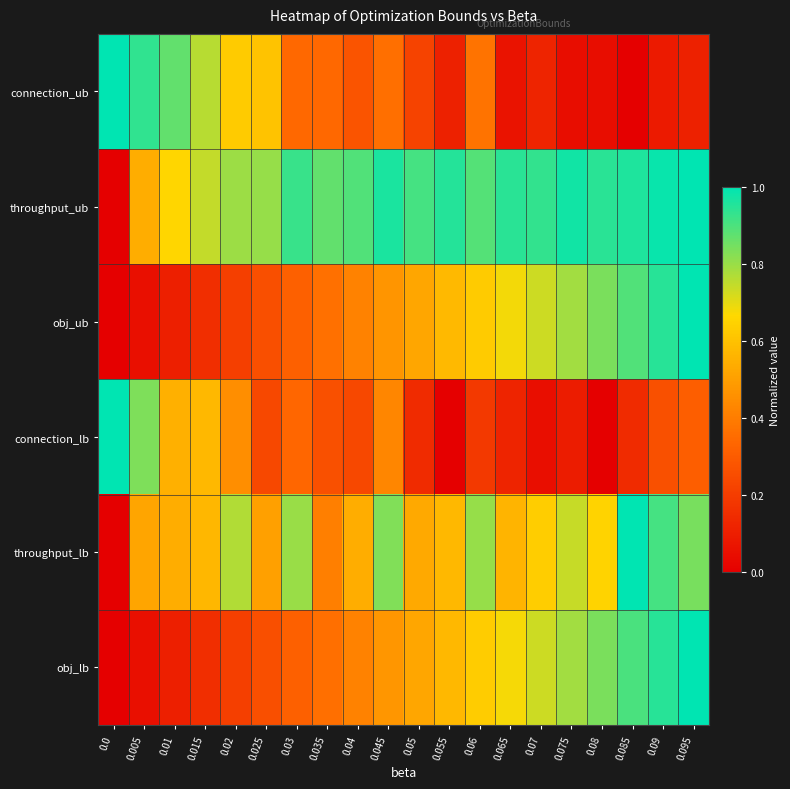

How many distinct data groups are displayed?

6